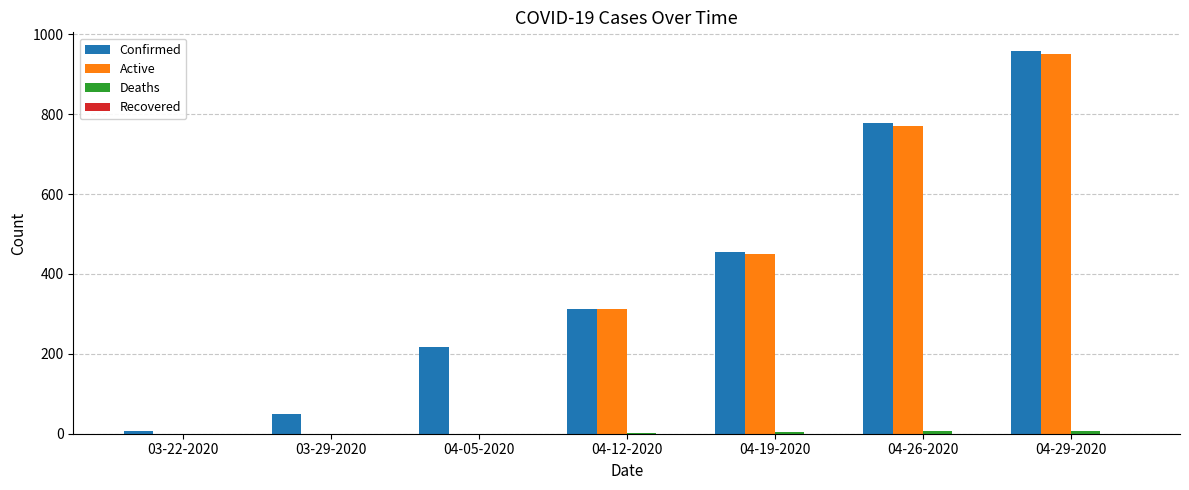

Which category has the highest value across all series?

04-29-2020